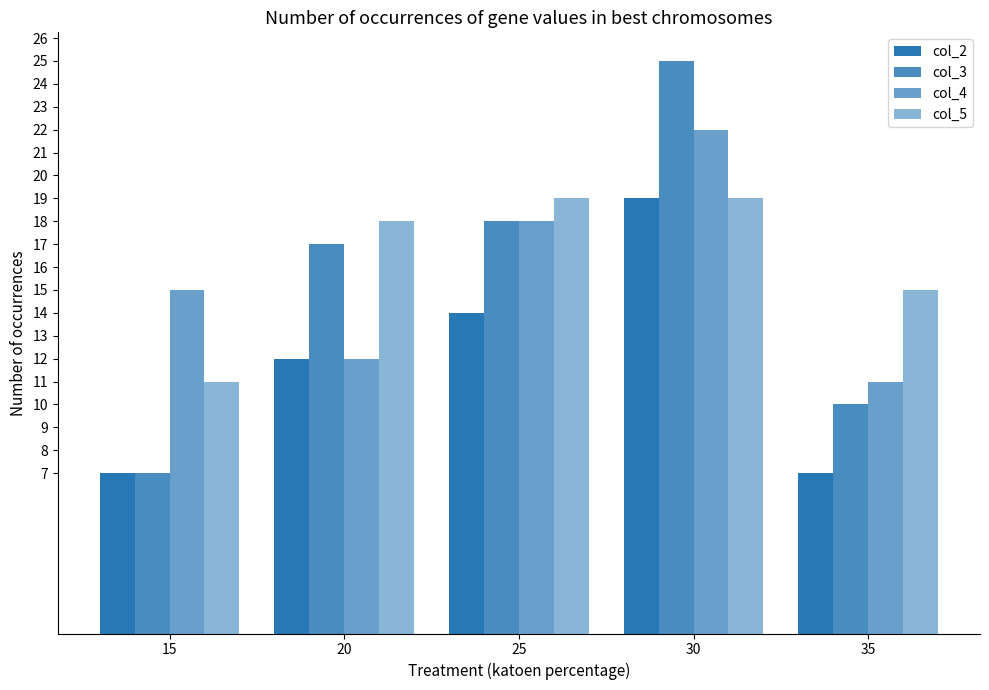

Are the bars grouped side by side (vs. stacked)?

Yes